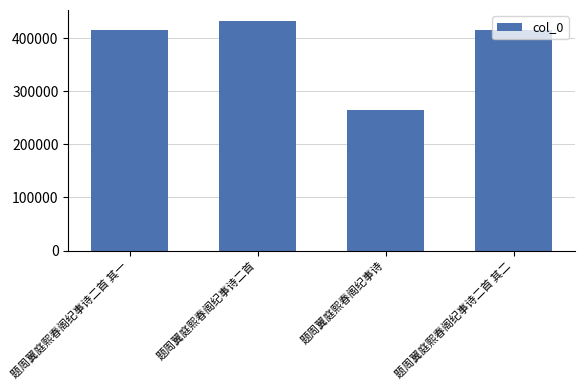

Read the value at 题周翼庭熙春阁纪事诗二首 其二.

416057